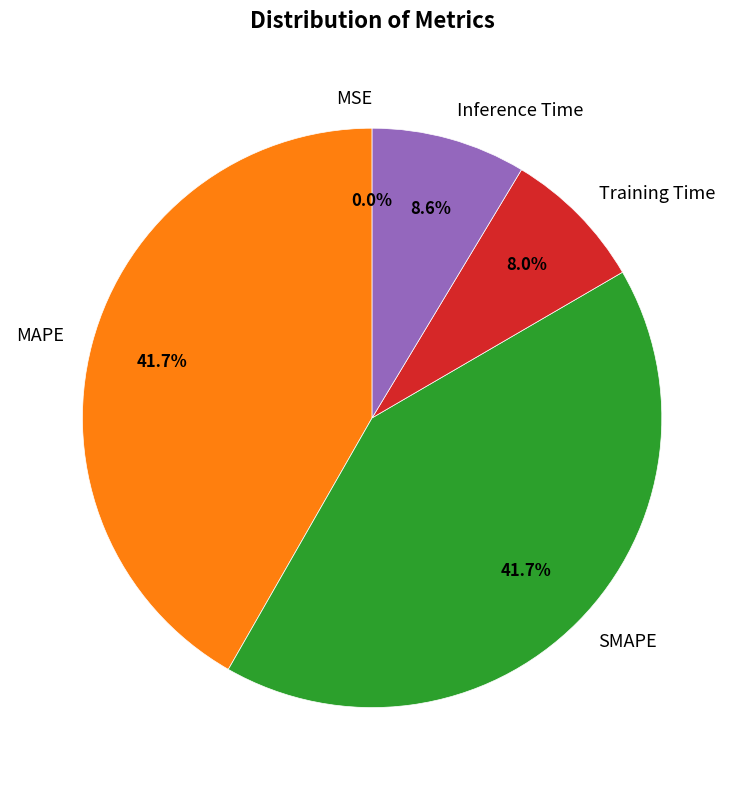

Combined, what portion of the pie is MAPE and Training Time?

49.7%